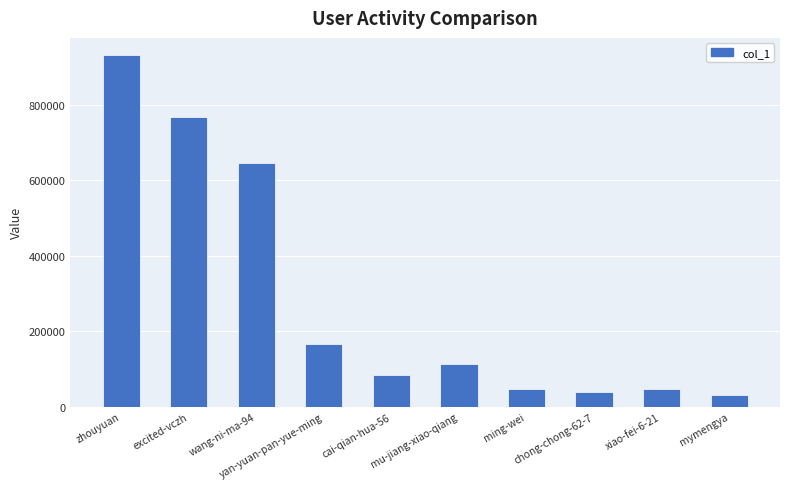

What is the sum of all values?

2876757